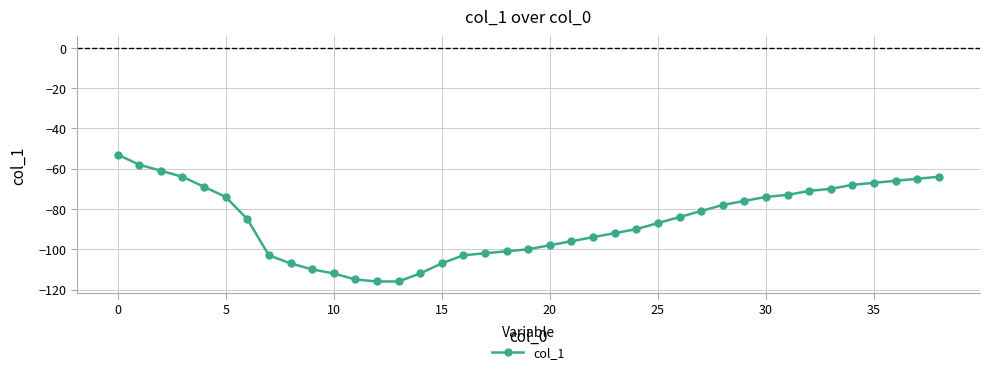

What is the difference between the maximum and second lowest values?

63